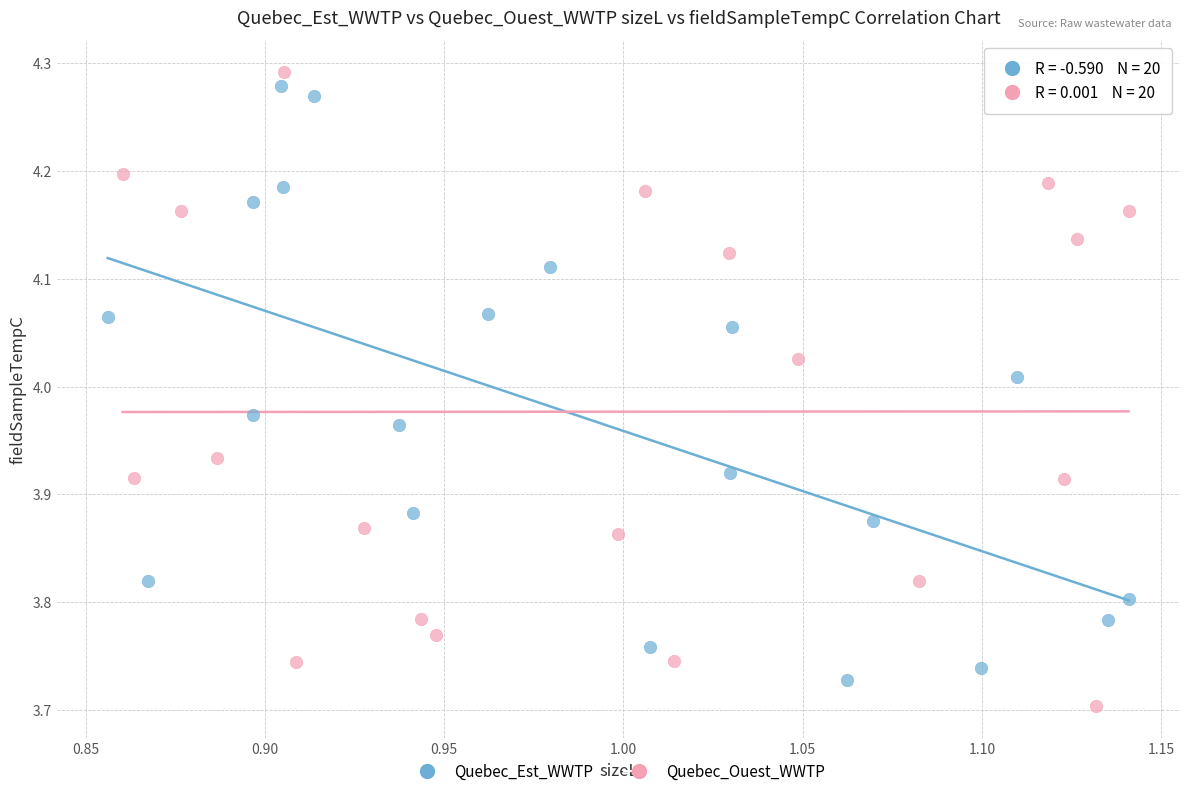

Which series reaches the maximum Y coordinate?

Quebec_Ouest_WWTP